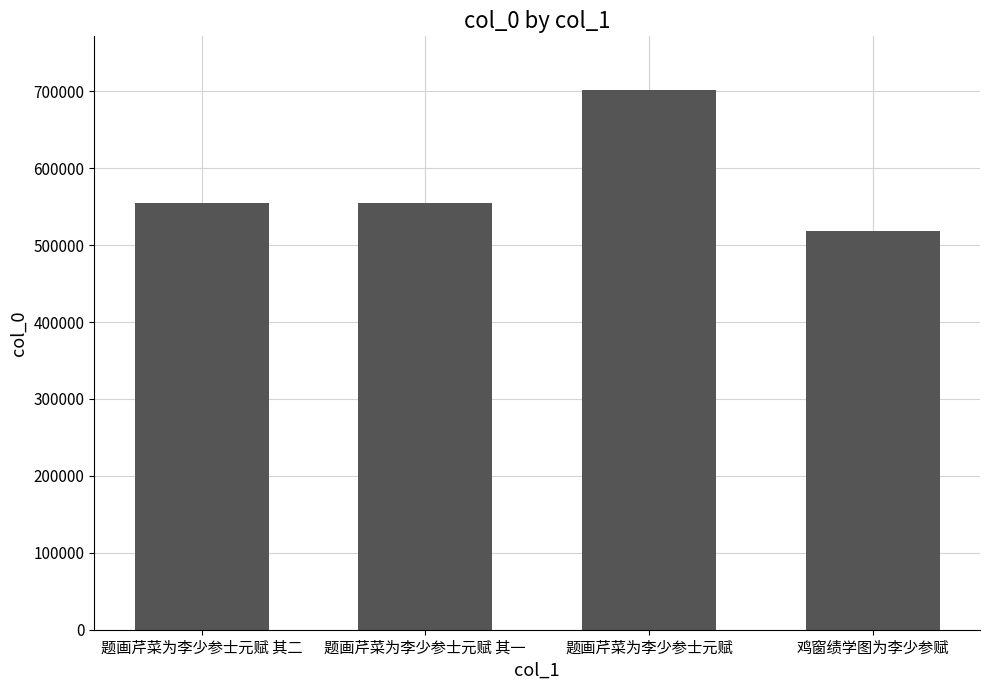

What is the label of the 3rd bar from the left?

题画芹菜为李少参士元赋